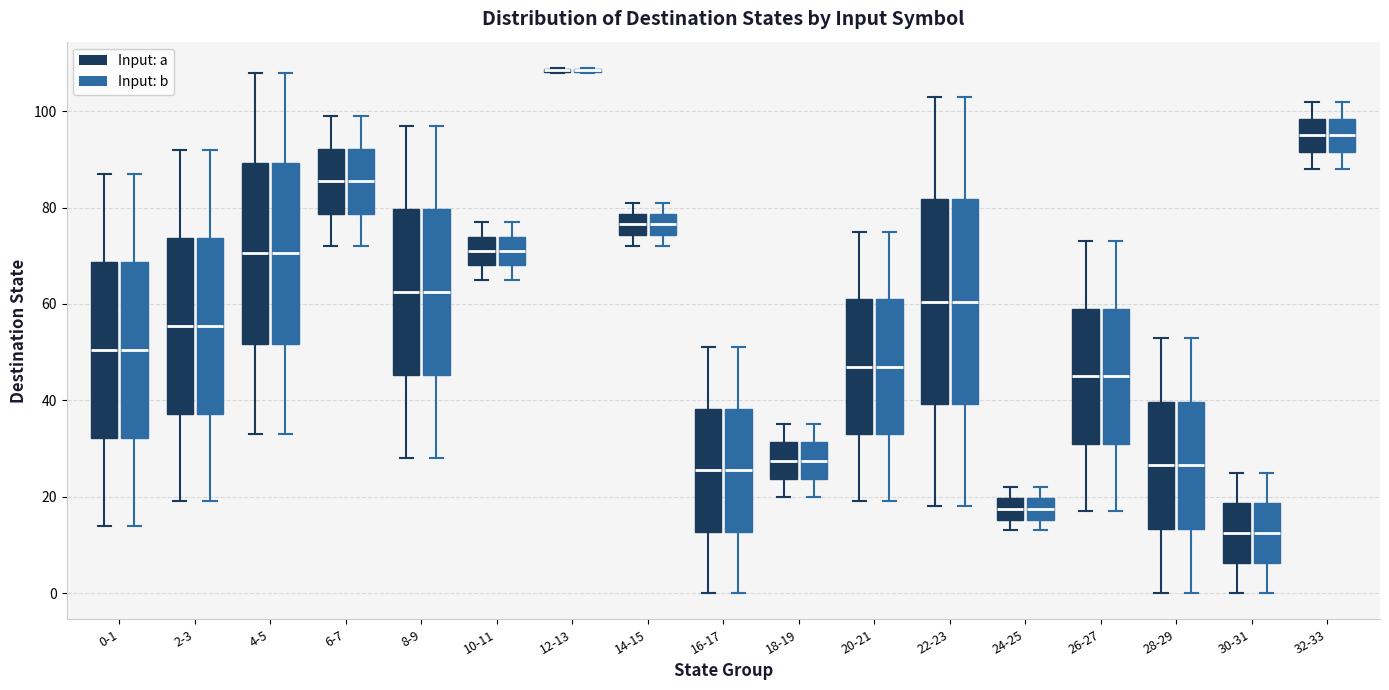

Where is the lower edge of the box for 26-27 (Input: a) on the y-axis? The values are not printed on the chart, so give them approximately, as read against the axis.

32